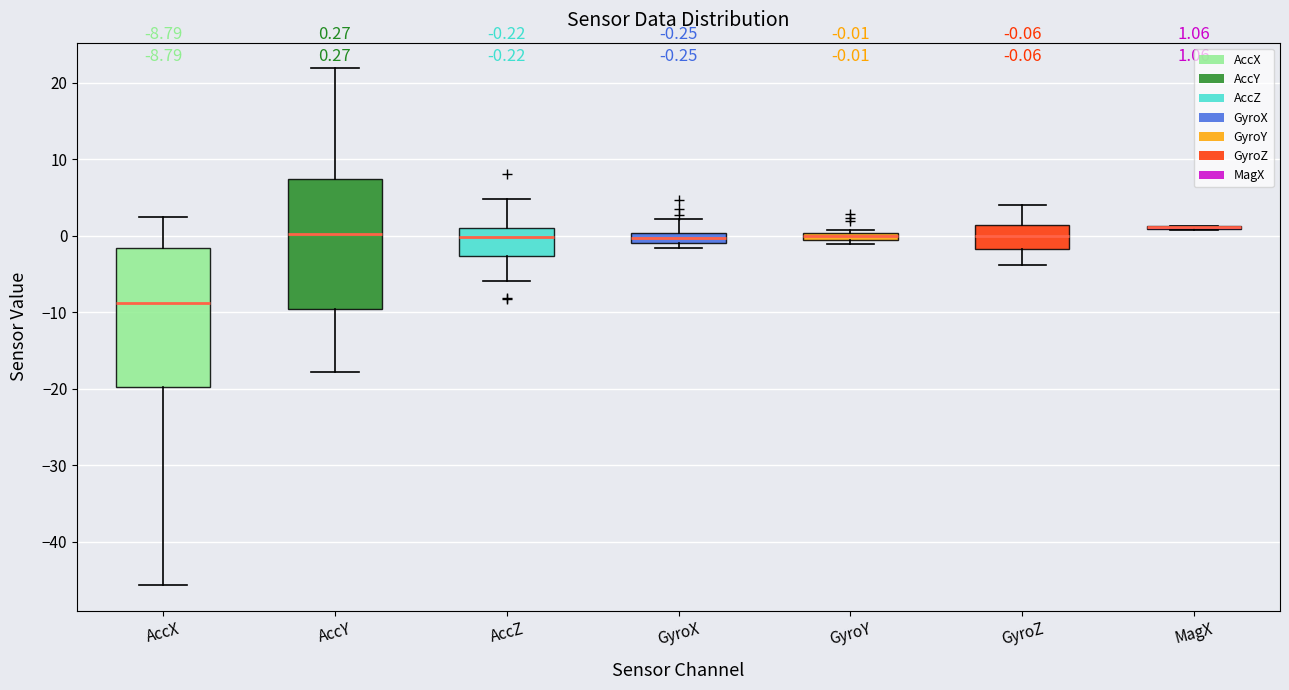

Which box is the tallest, from its lower edge to its upper edge?

AccX